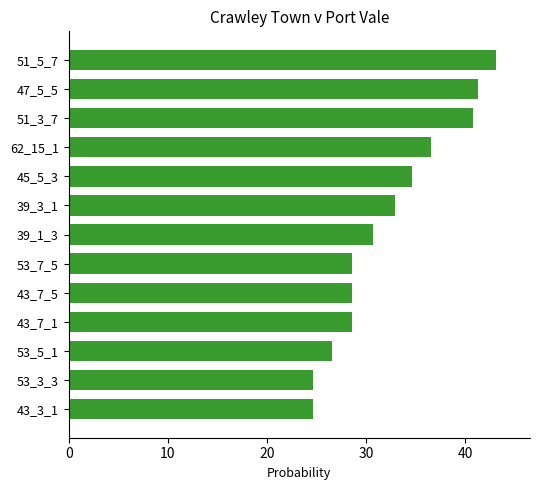

What is the sum of the values at 45_5_3 and 39_1_3?

65.3